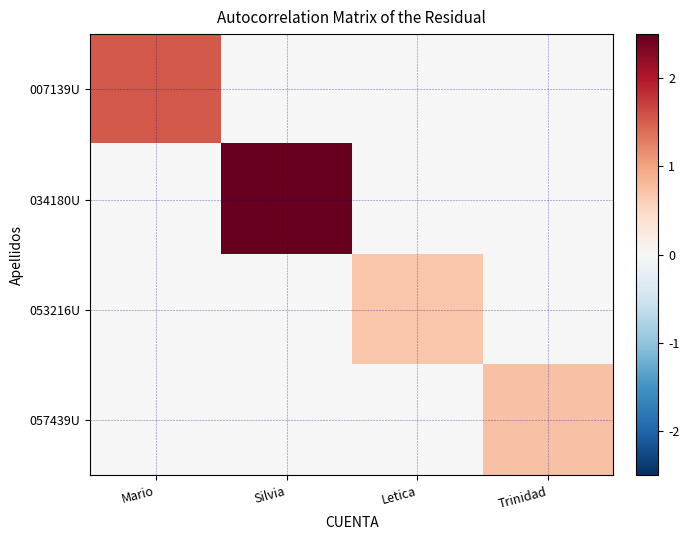

Rank the series by their maximum value, from lowest to highest.

053216U, 057439U, 007139U, 034180U